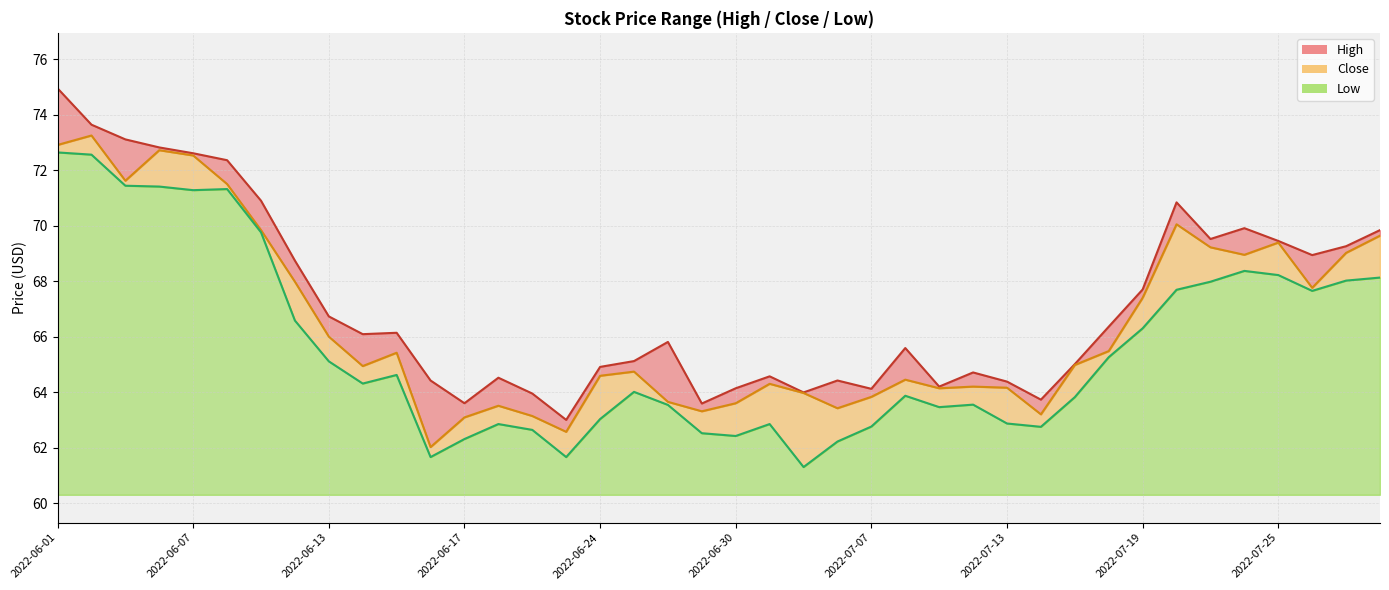

What is the difference between the highest and lowest values at 2022-07-21?

1.5